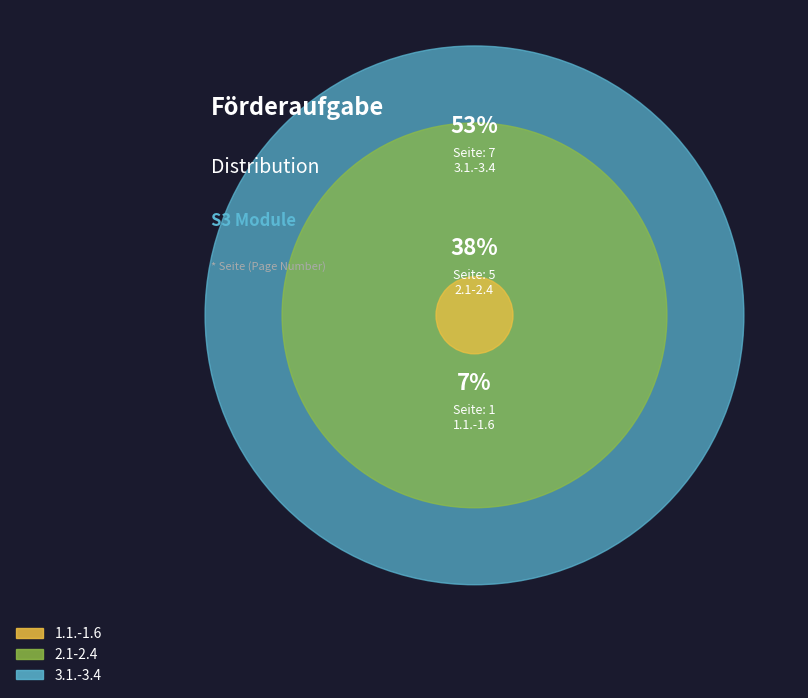

What percentage is the 2.1-2.4 slice, to the nearest percent?

38%